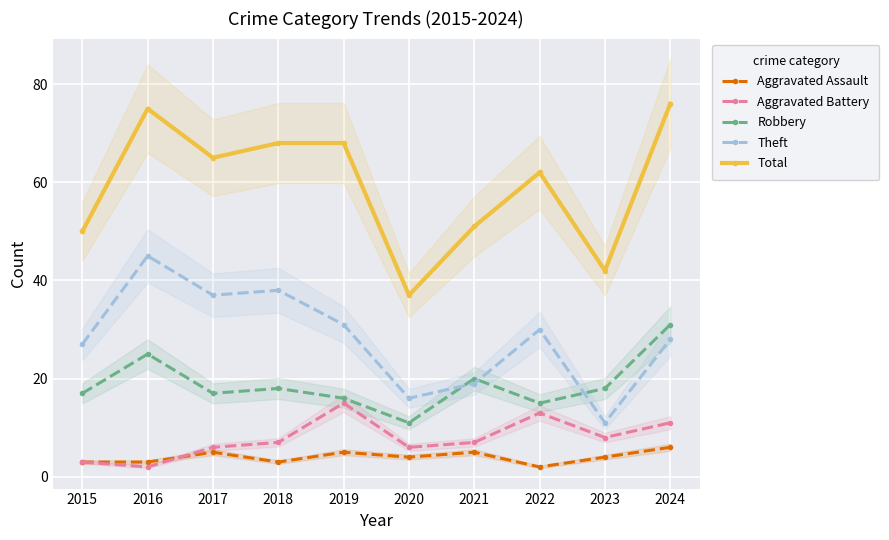

Which series changed the most between 2017 and 2021?

Theft